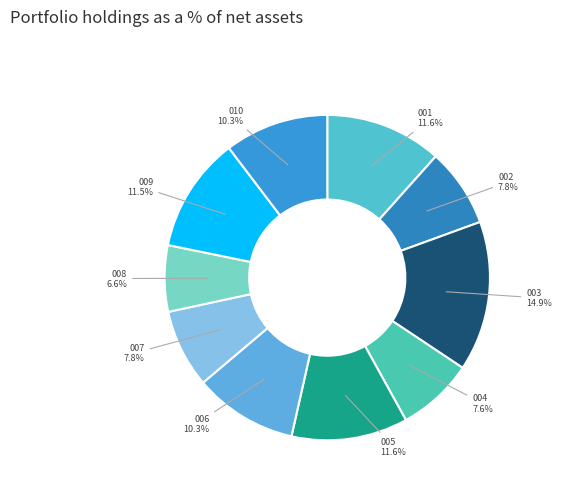

Count the number of slices in the pie.

10